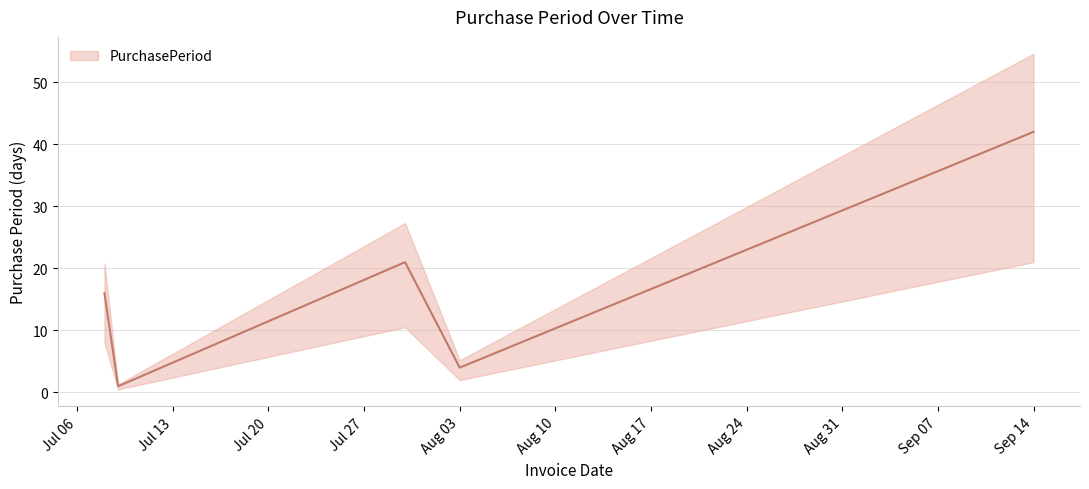

Is it true that the value at Sep 14 is 42?

True